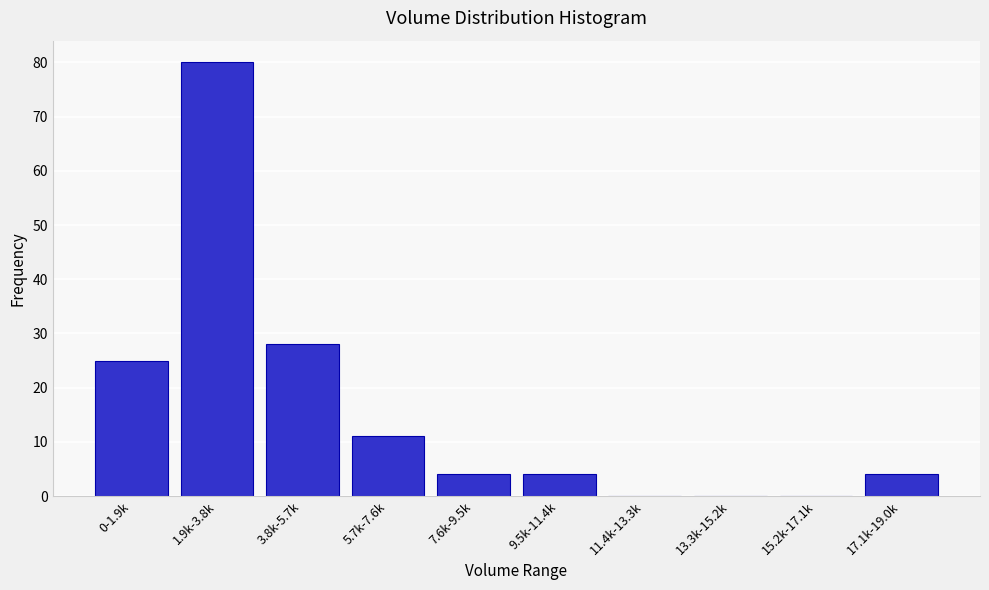

Reading left to right, what are all the values shown in this chart?

0-1.9k=25	1.9k-3.8k=80	3.8k-5.7k=28	5.7k-7.6k=11	7.6k-9.5k=4	9.5k-11.4k=4	11.4k-13.3k=0	13.3k-15.2k=0	15.2k-17.1k=0	17.1k-19.0k=4